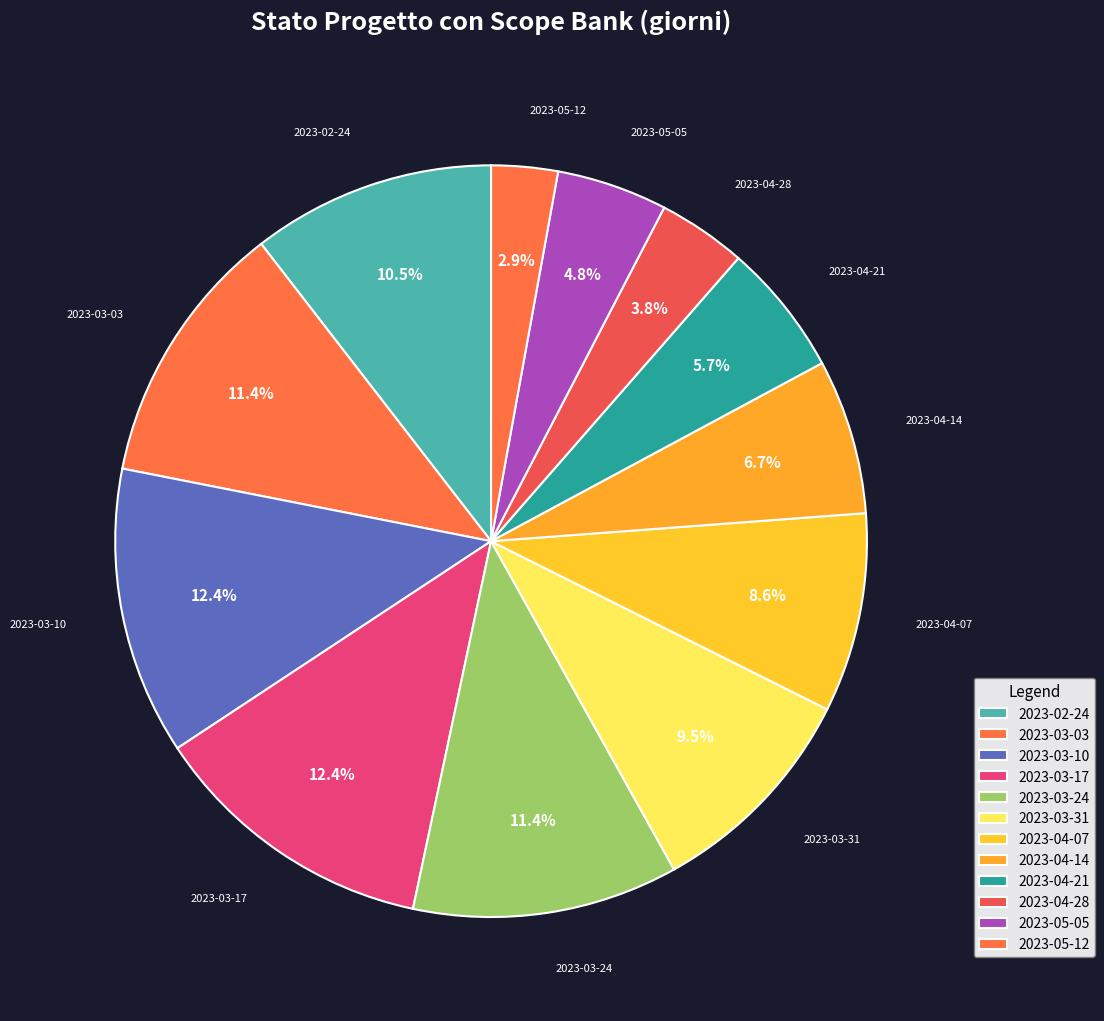

How many segments does this pie chart have?

12